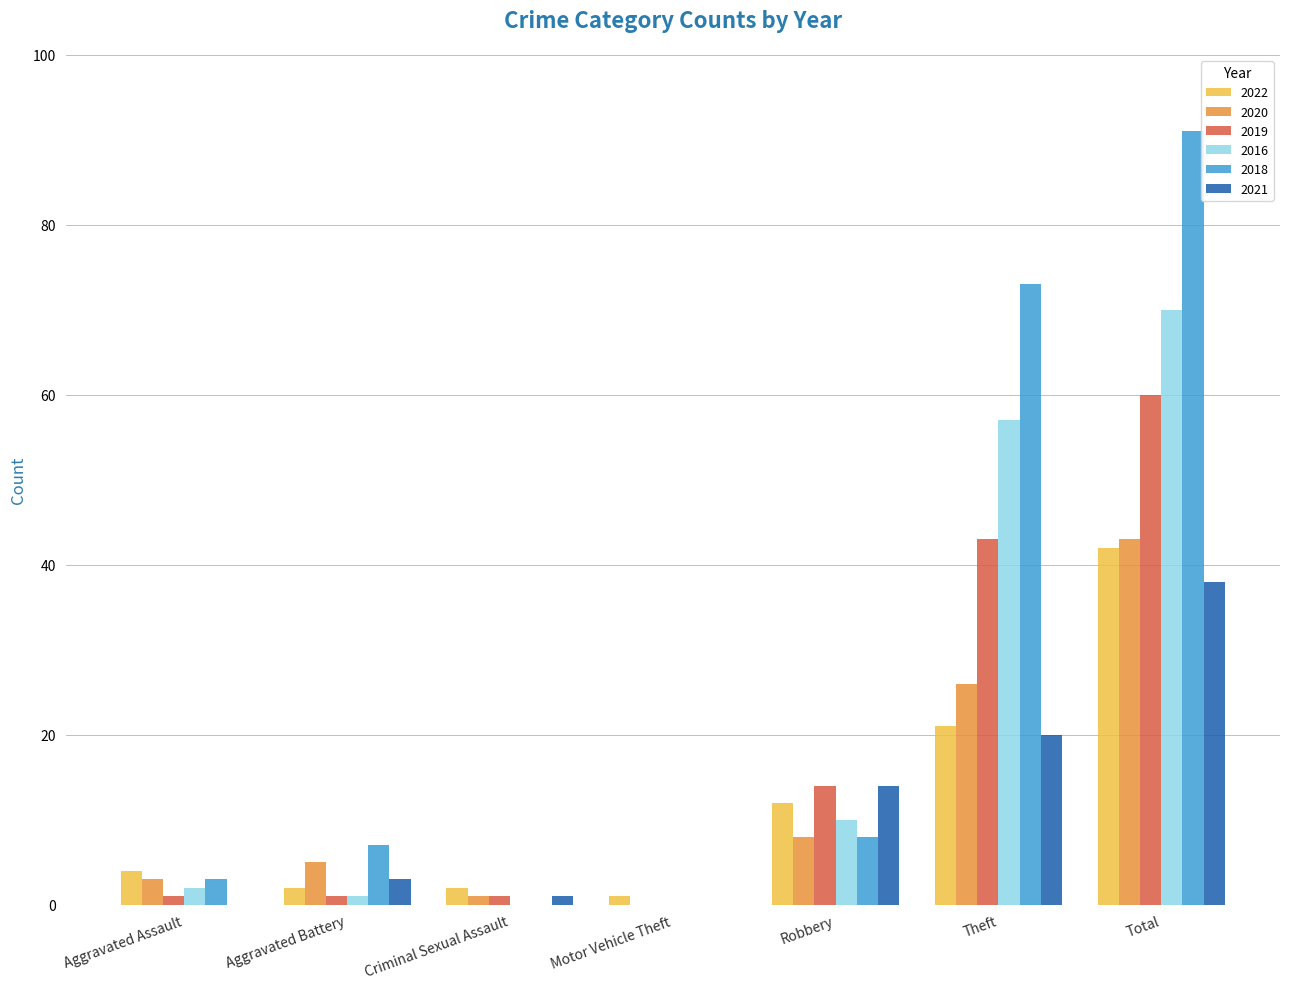

At which category is the sum across all series the highest?

Total